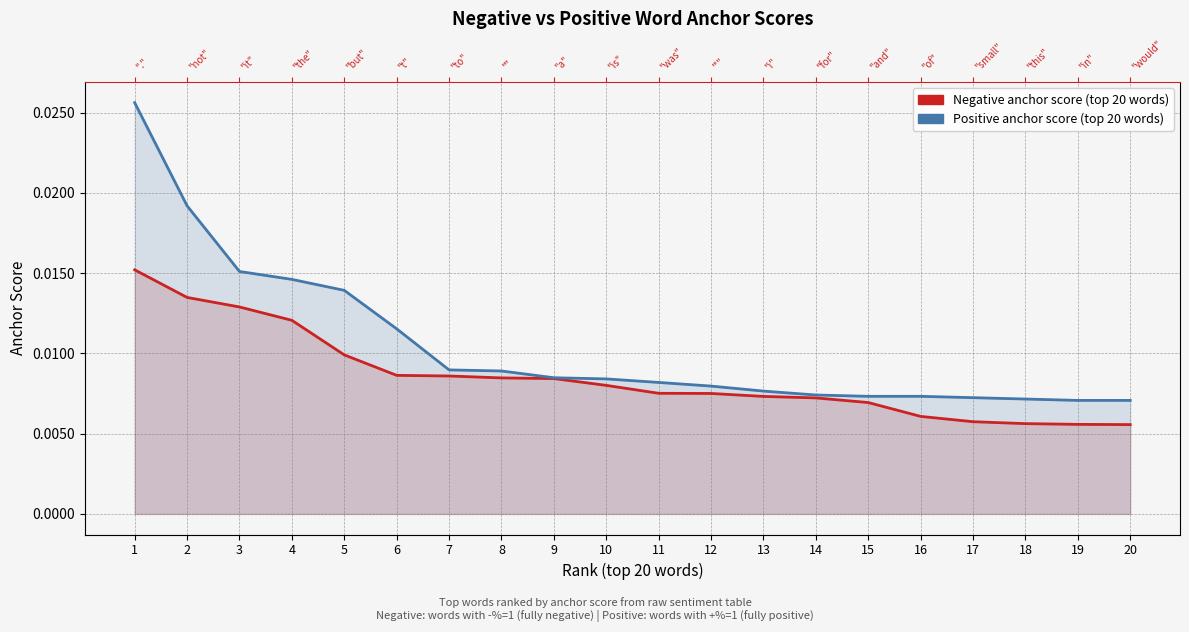

What is the sum of all Negative anchor score (top words) values?

0.2